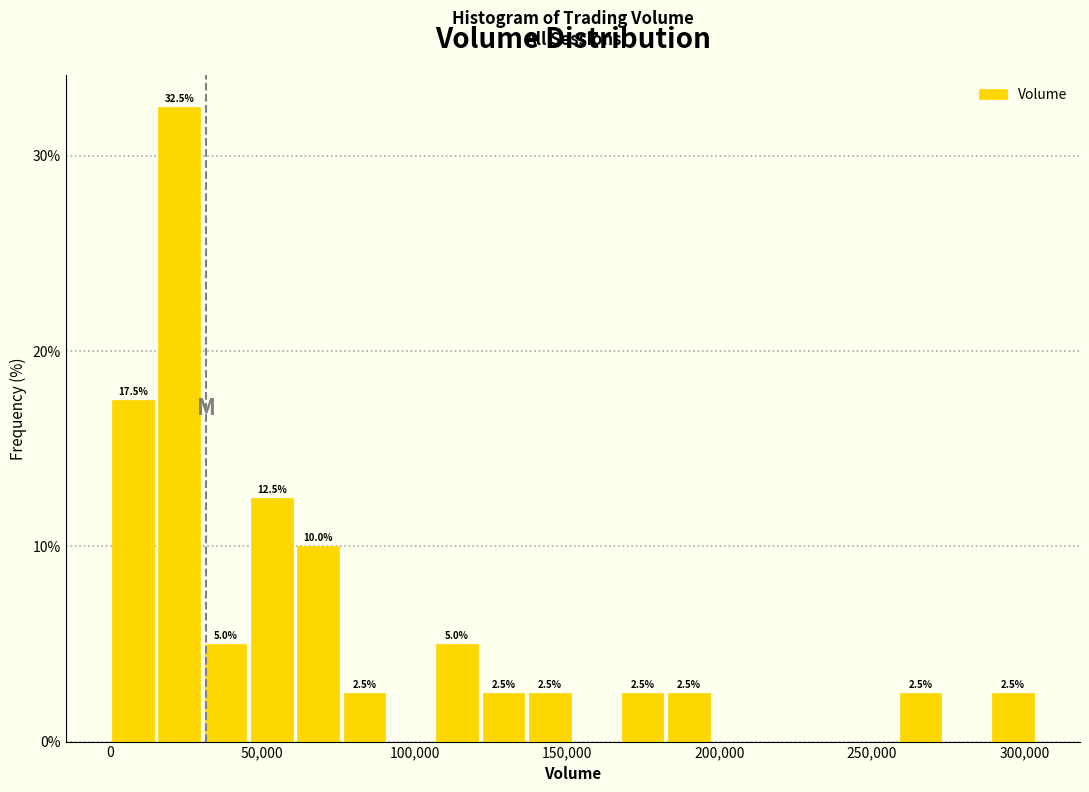

Read against the x-axis, roughly where is the centre of the tallest bar?

25000